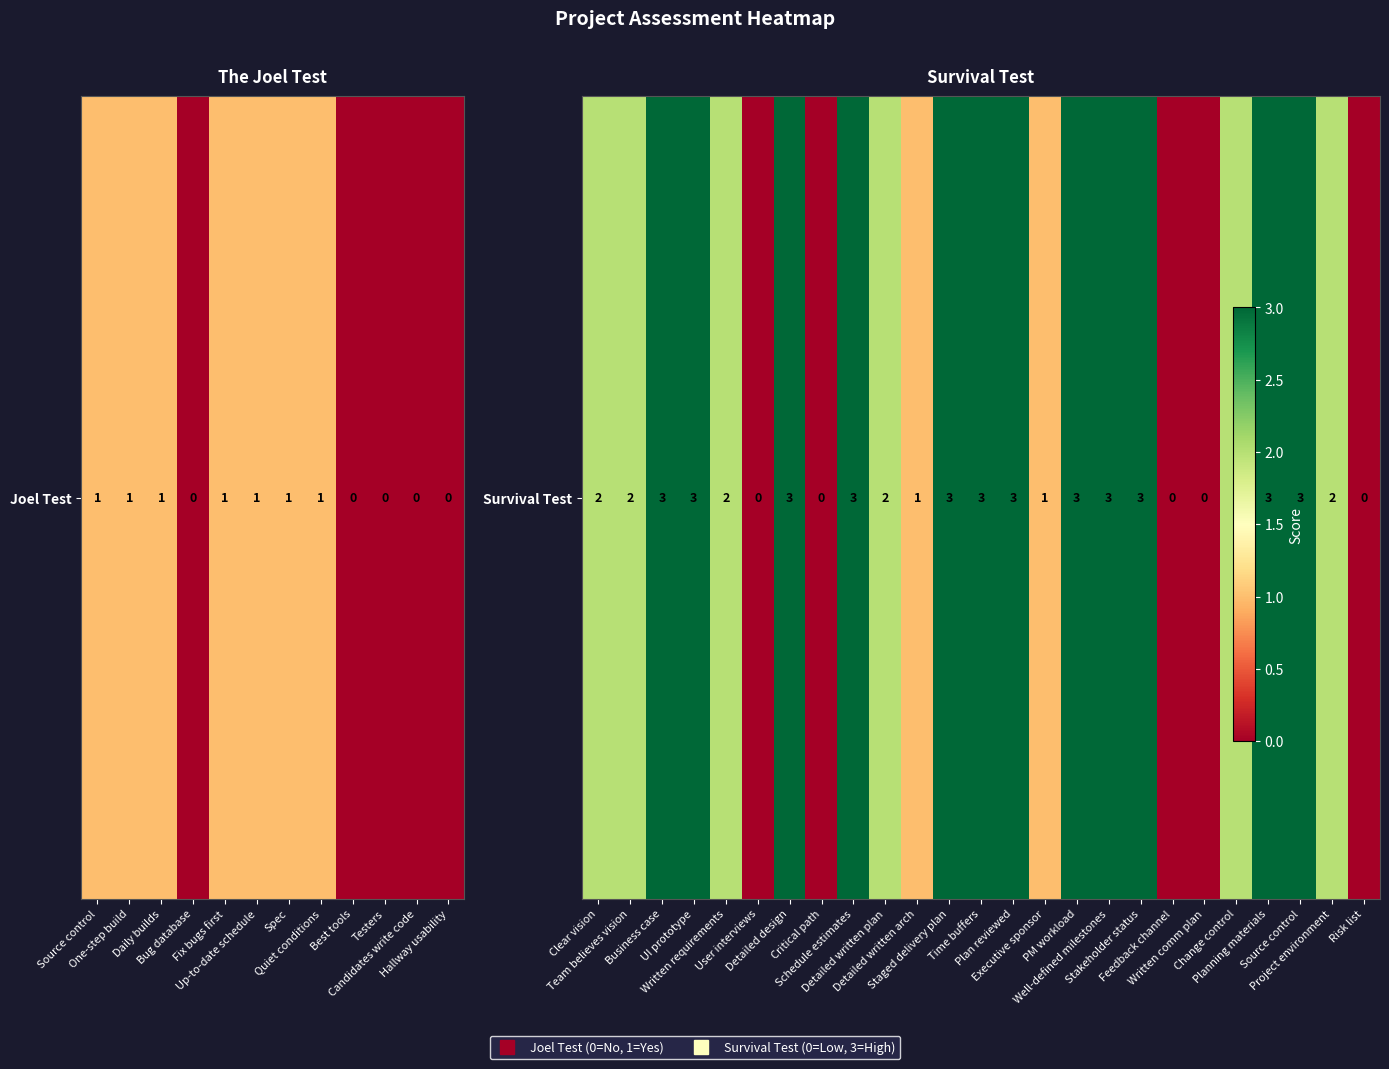

Is it true that the value at Written comm plan is 0?

True